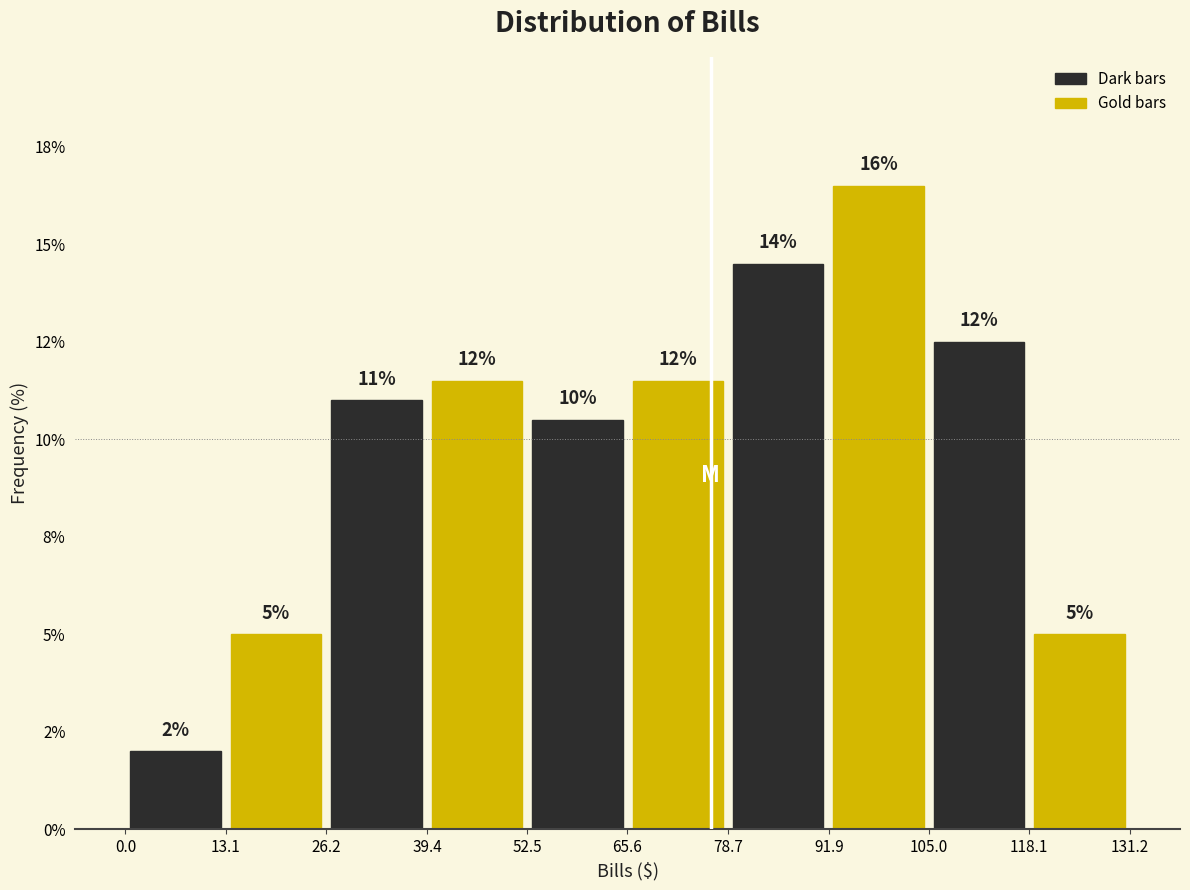

Are the bars grouped side by side (vs. stacked)?

Yes